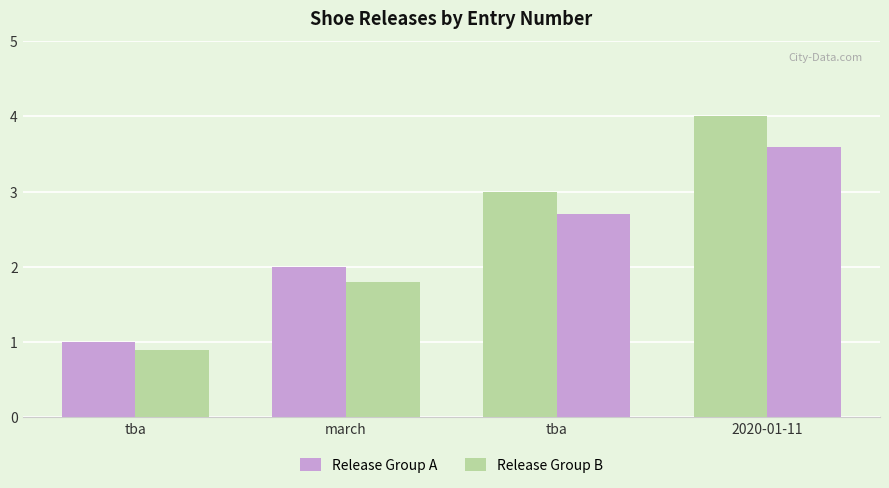

What is the maximum value for Release Group B?

3.6